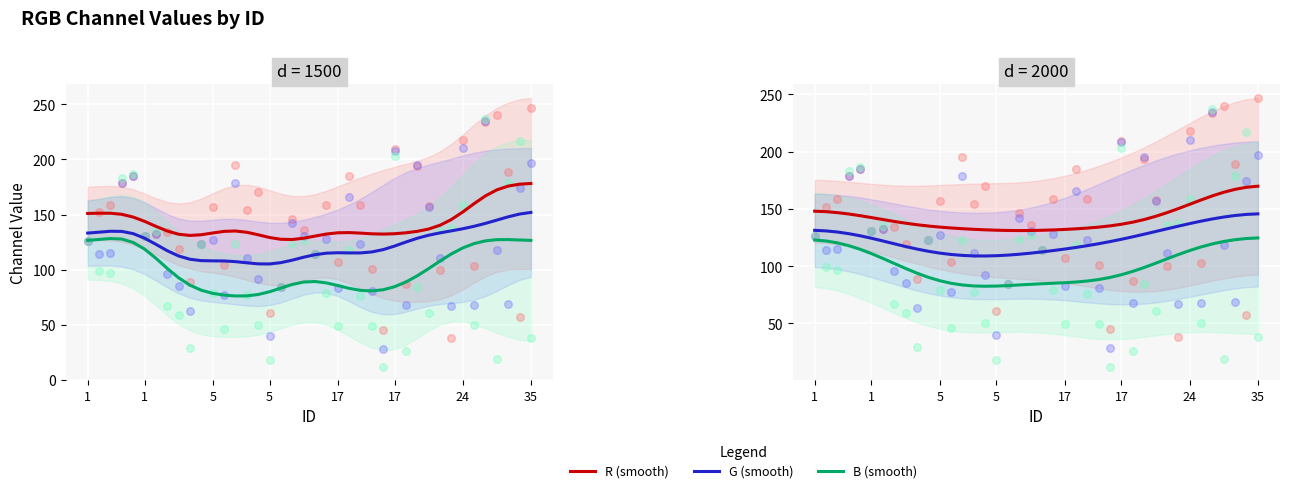

What are all the series names shown in the legend?

R (smooth), G (smooth), B (smooth)